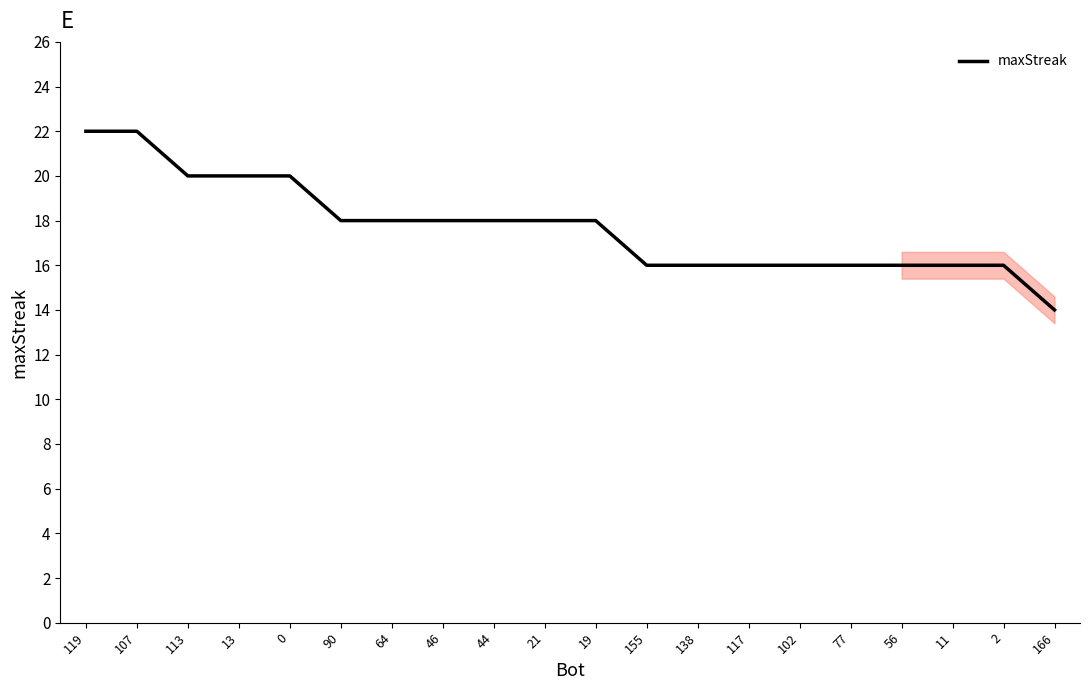

True or false: the data shows 32 at 46.

False